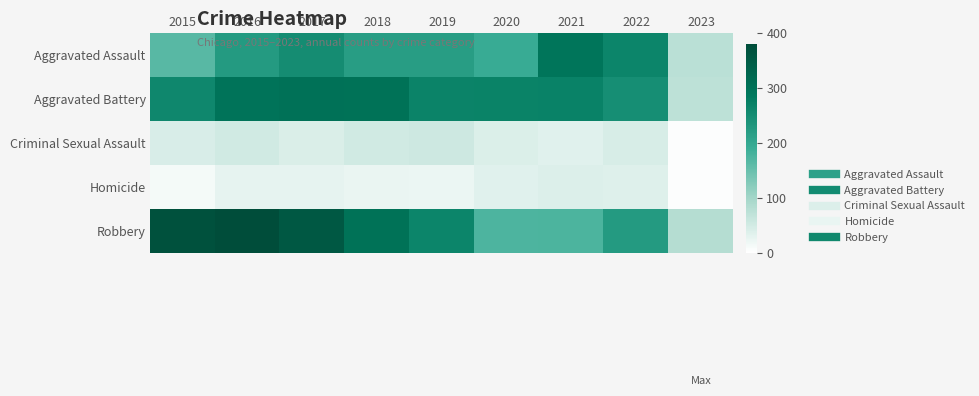

At how many categories does at least one series exceed 142?

8